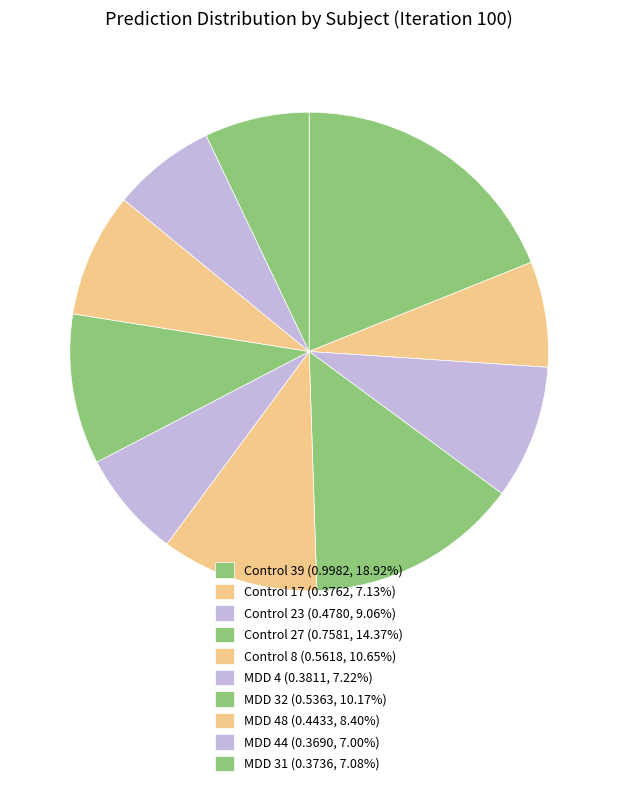

How many segments does this pie chart have?

10